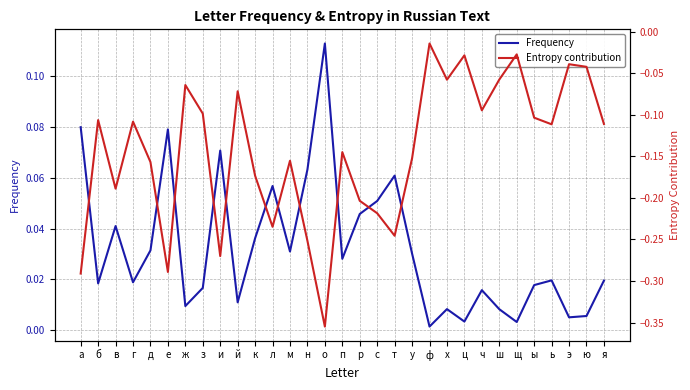

How many interior local peaks does the Entropy contribution series have?

10